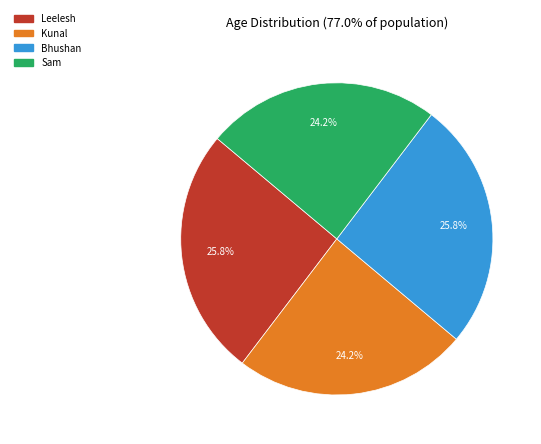

How many segments does this pie chart have?

4